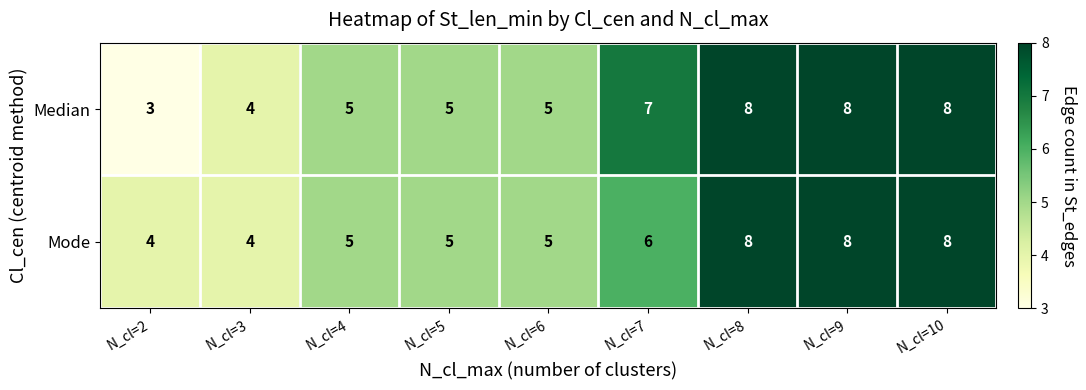

Is it true that Mode equals 8 at N_cl=9?

True